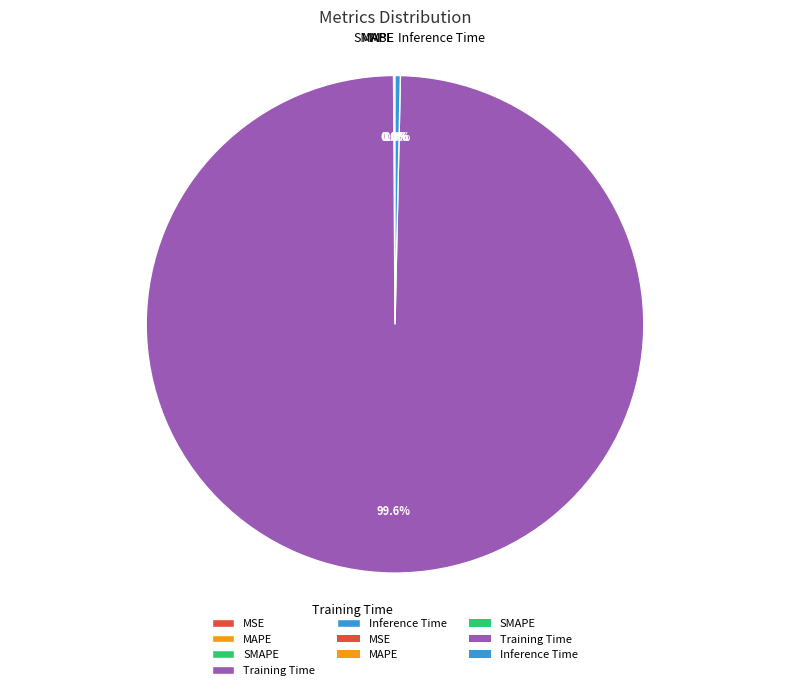

Which slice is the largest?

Training Time